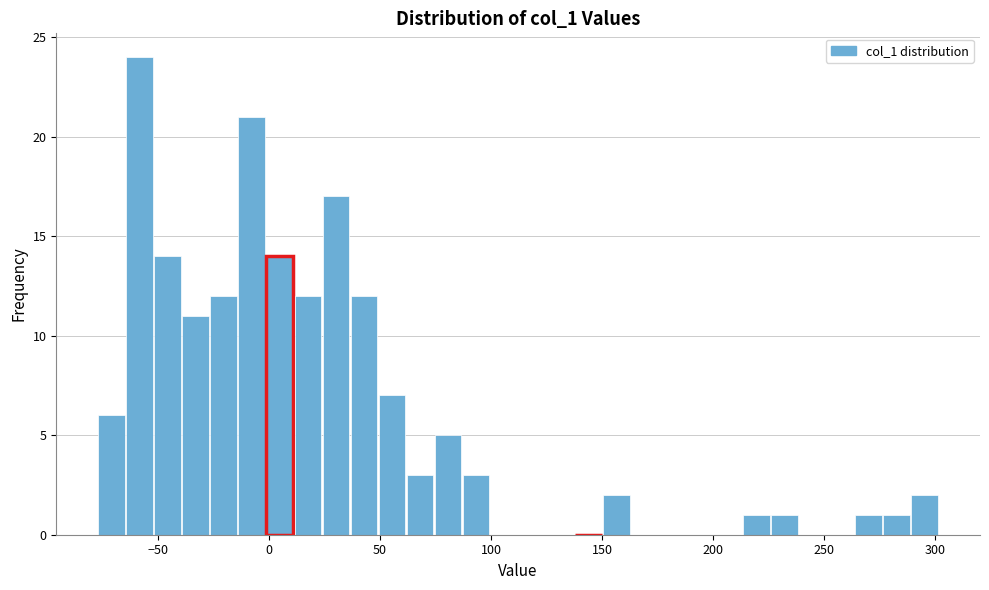

Around what value on the x-axis is the tallest bar? Give the approximate position of its centre, as read against the axis.

-60